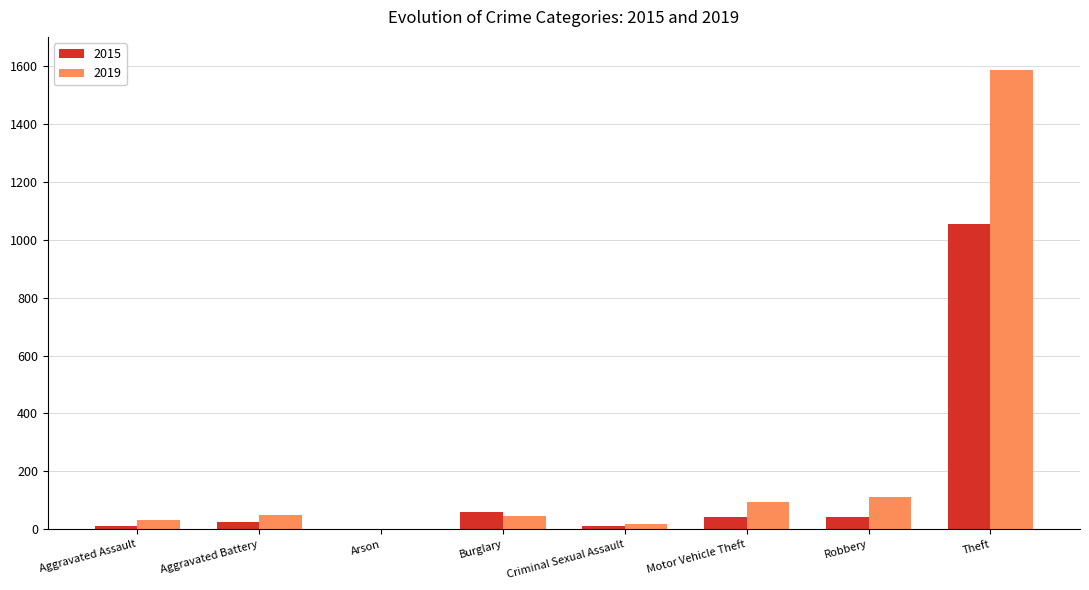

Which category has the highest value in the 2019 series?

Theft